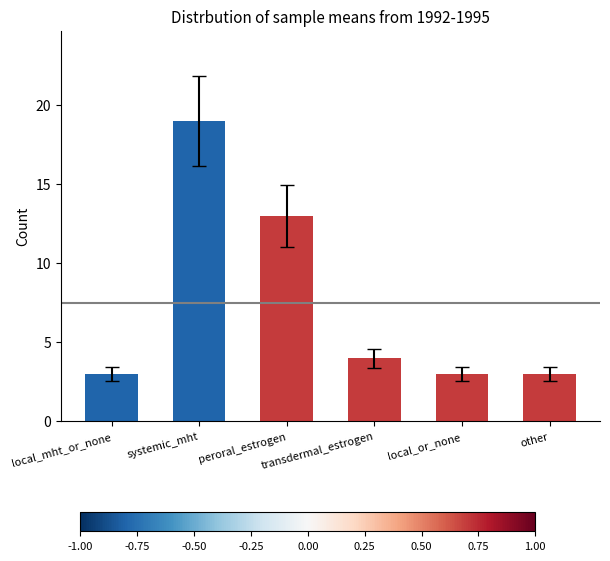

What is the minimum value shown in the chart?

3